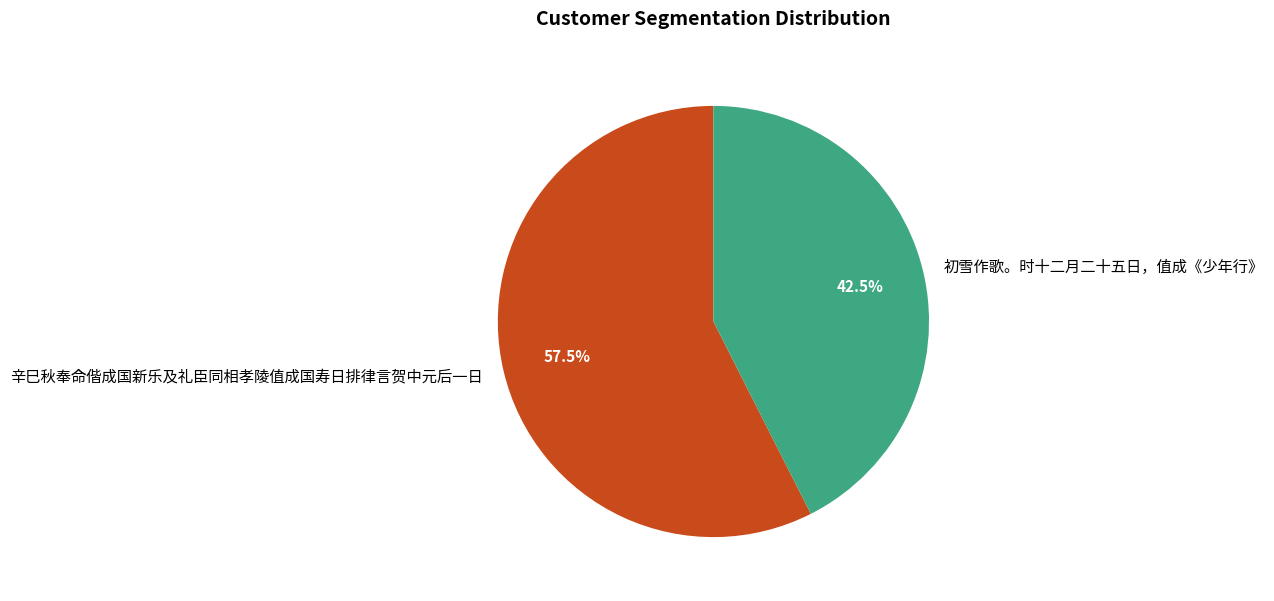

Which category has the smallest portion of the pie?

初雪作歌。时十二月二十五日，值成《少年行》